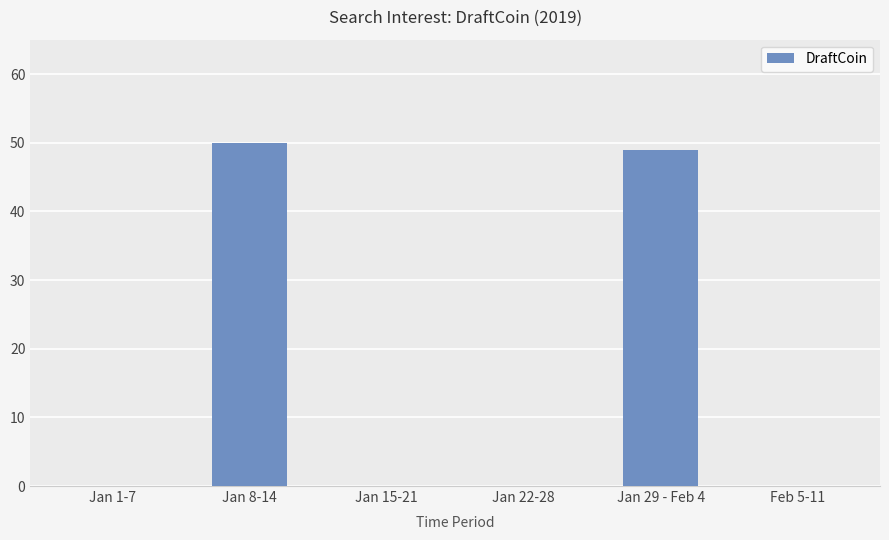

What is the change in value from Jan 15-21 to Jan 29 - Feb 4?

+49